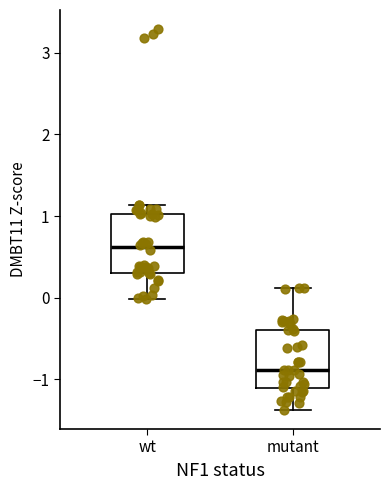

Reading left to right, read every box against the y-axis: the position of its median line, the range the box covers, and the ends of its whiskers. The values are not printed on the chart, so give them approximately, as read against the axis.

wt: median 0.6, box 0.3 to 1.0, whiskers 0.0 to 1.1
mutant: median -0.9, box -1.1 to -0.4, whiskers -1.4 to 0.1